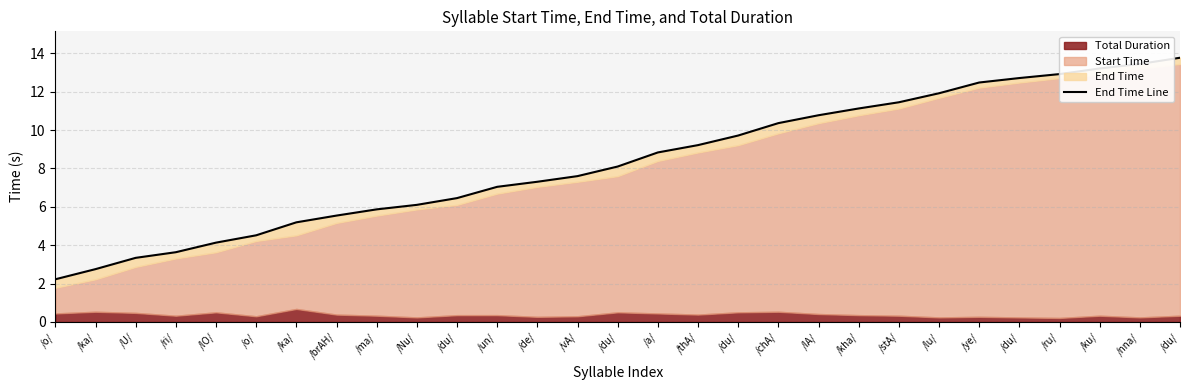

What is the change in value from /ka/ to /ru/?

+7.7